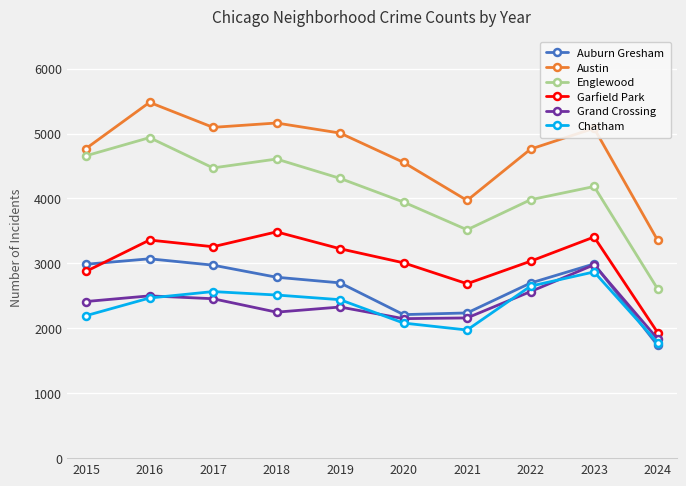

True or false: Chatham and Garfield Park intersect in this chart.

False